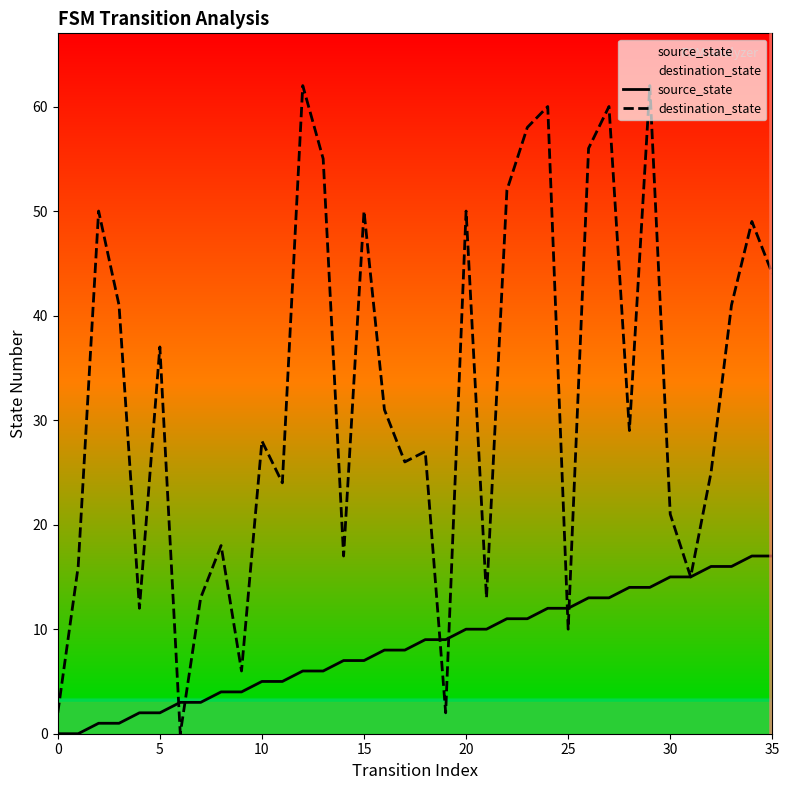

At which category is the sum across all series the highest?

29